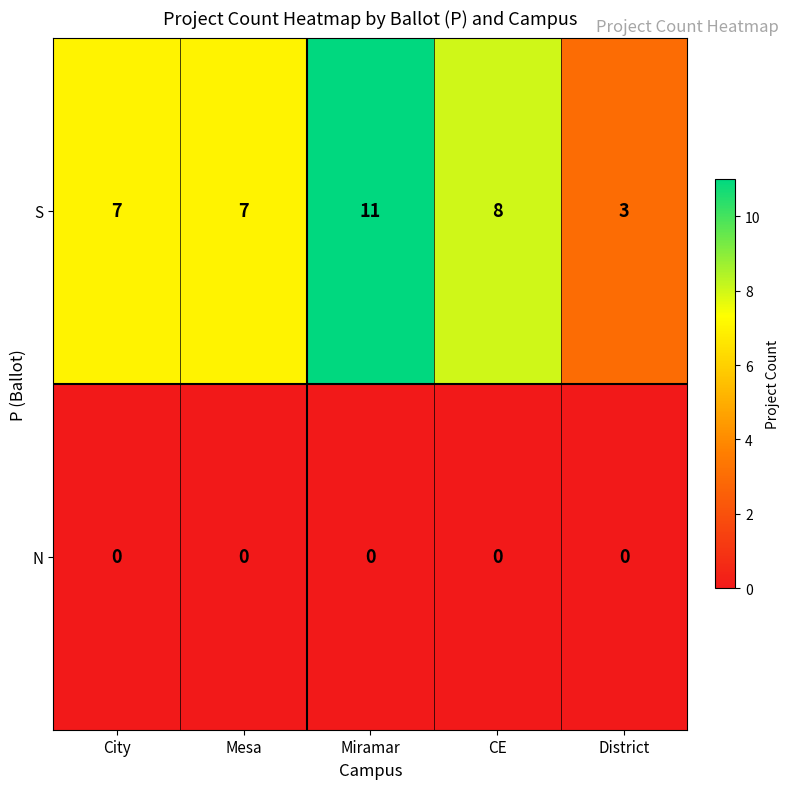

List the series in order of their peak value, lowest first.

N, S